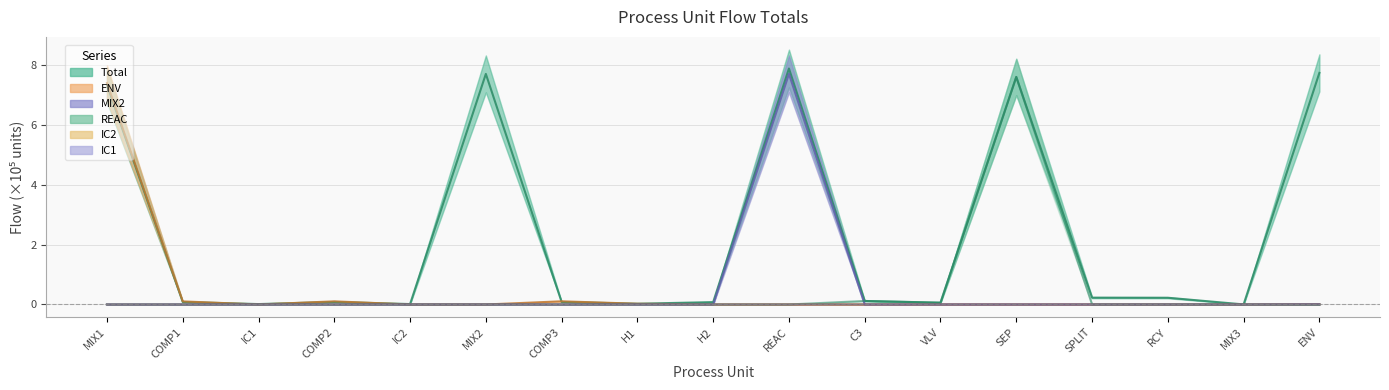

Between REAC and RCY, which is larger?

REAC